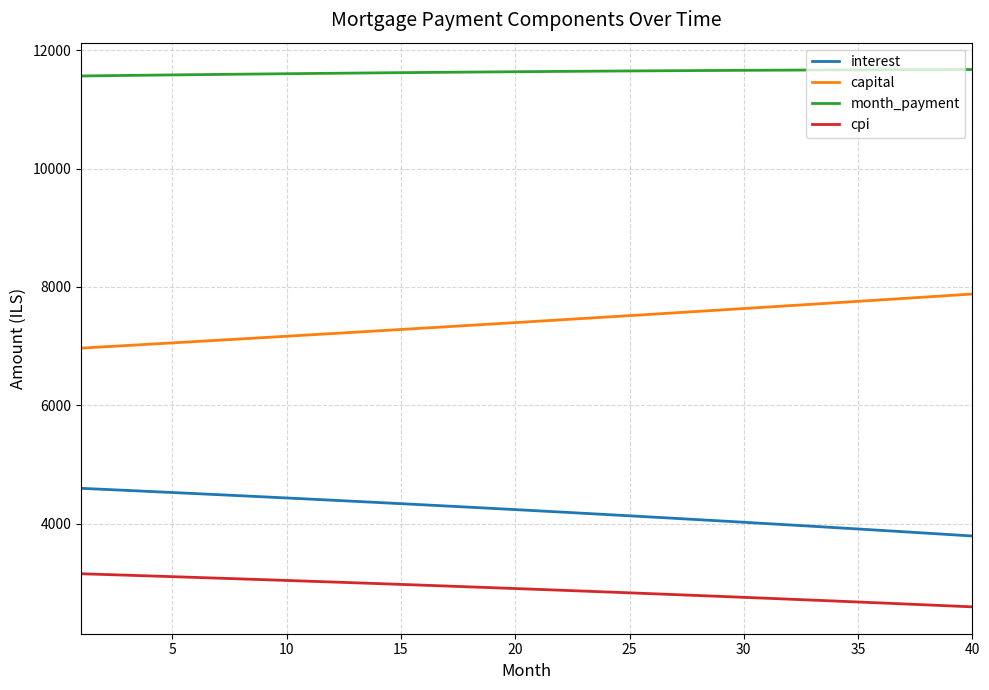

At how many categories does at least one series exceed 5135?

40